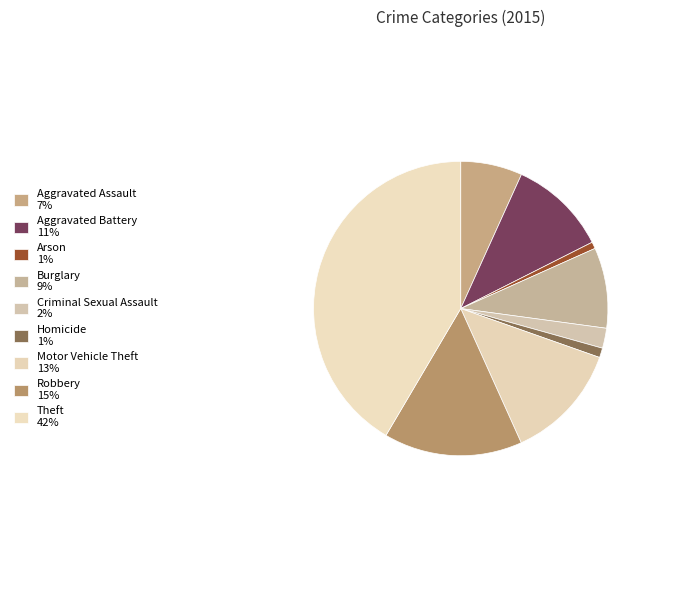

Count the number of slices in the pie.

9